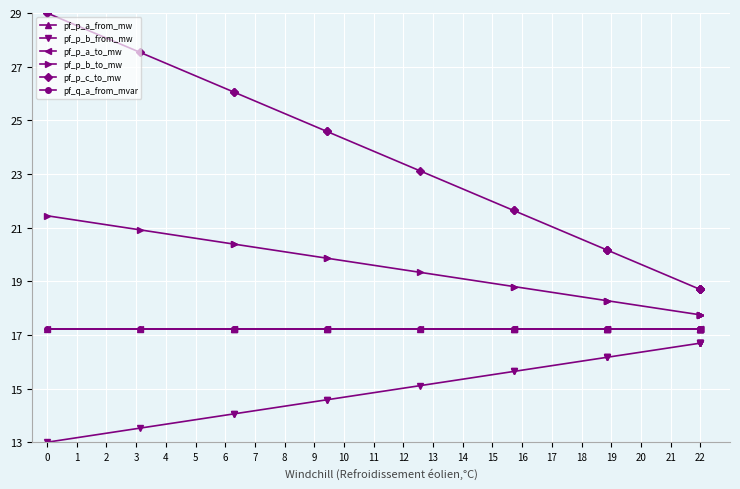

Which series has the largest range (max minus min)?

pf_p_c_to_mw